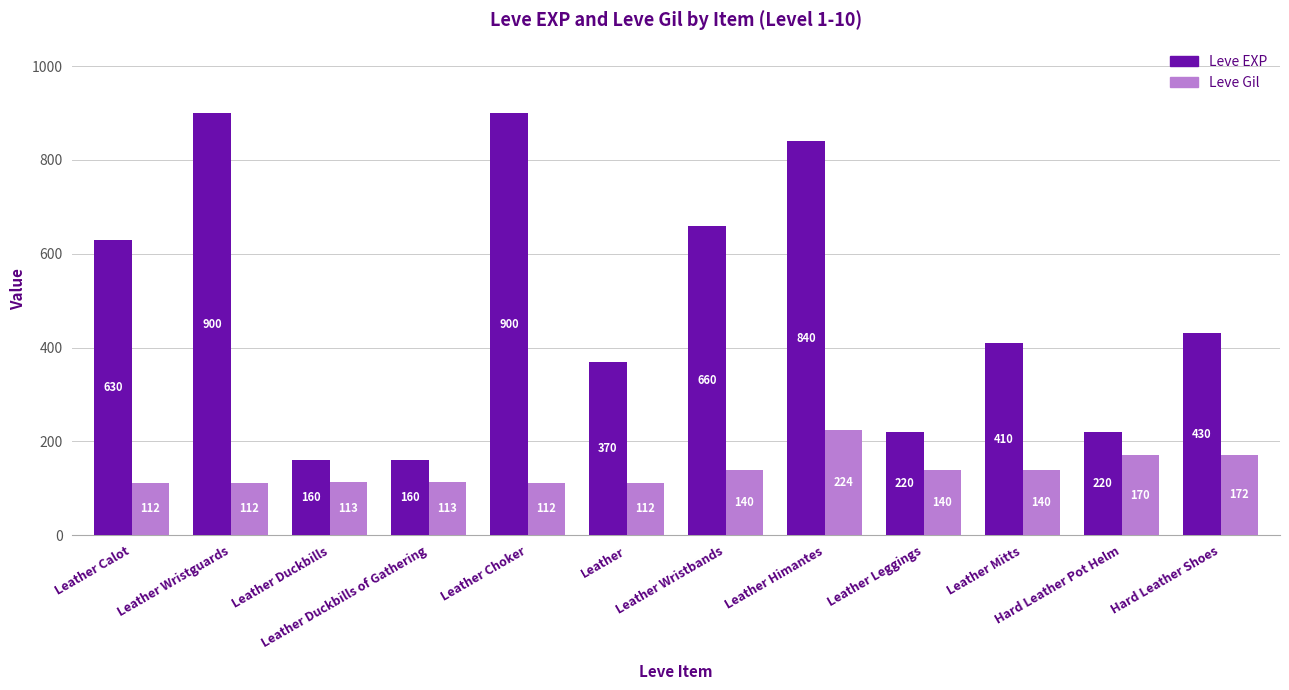

Which series has the widest spread of values?

Leve EXP